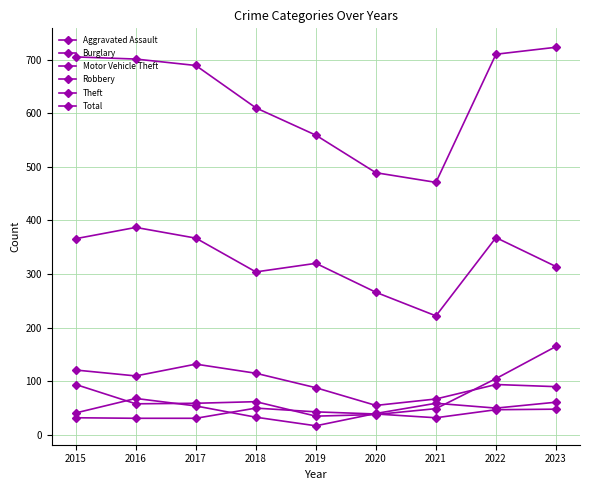

What value does the Theft series have at 2022, to the nearest 5?

370